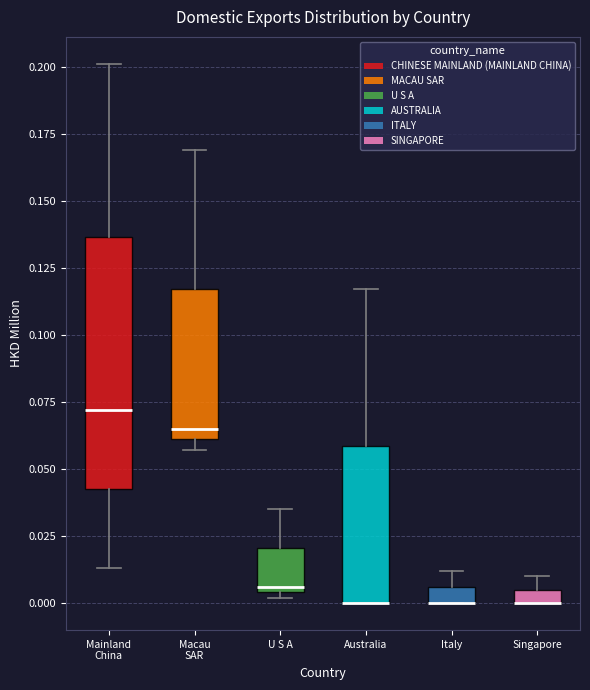

Where is the upper edge of the box for Macau SAR on the y-axis? The values are not printed on the chart, so give them approximately, as read against the axis.

0.115